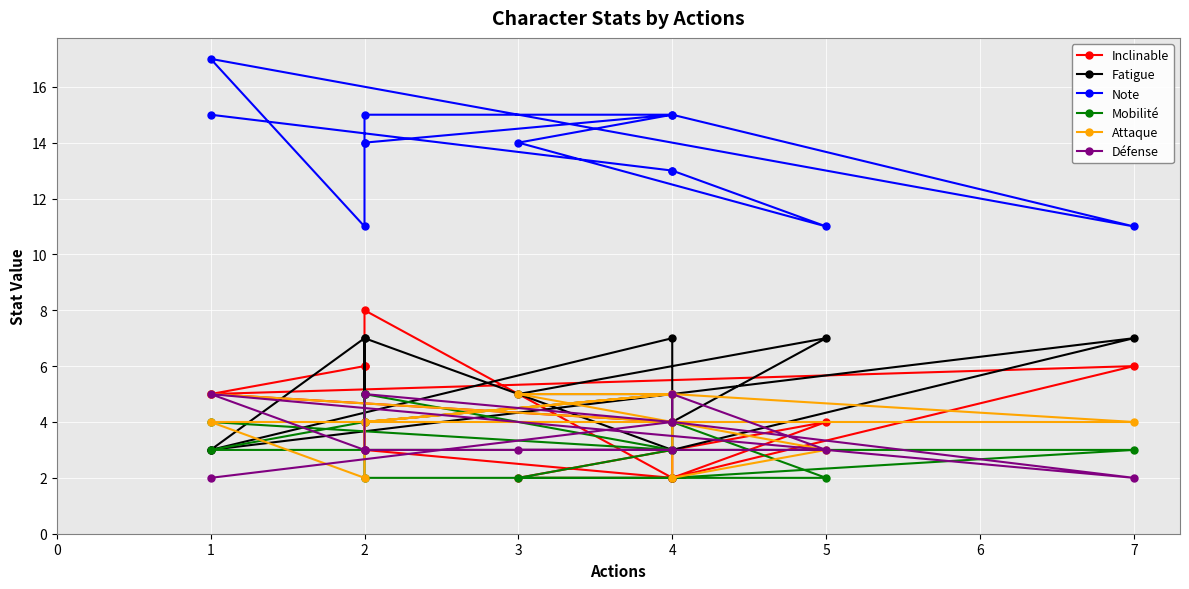

Where do Attaque and Mobilité first cross each other?

4 and 4